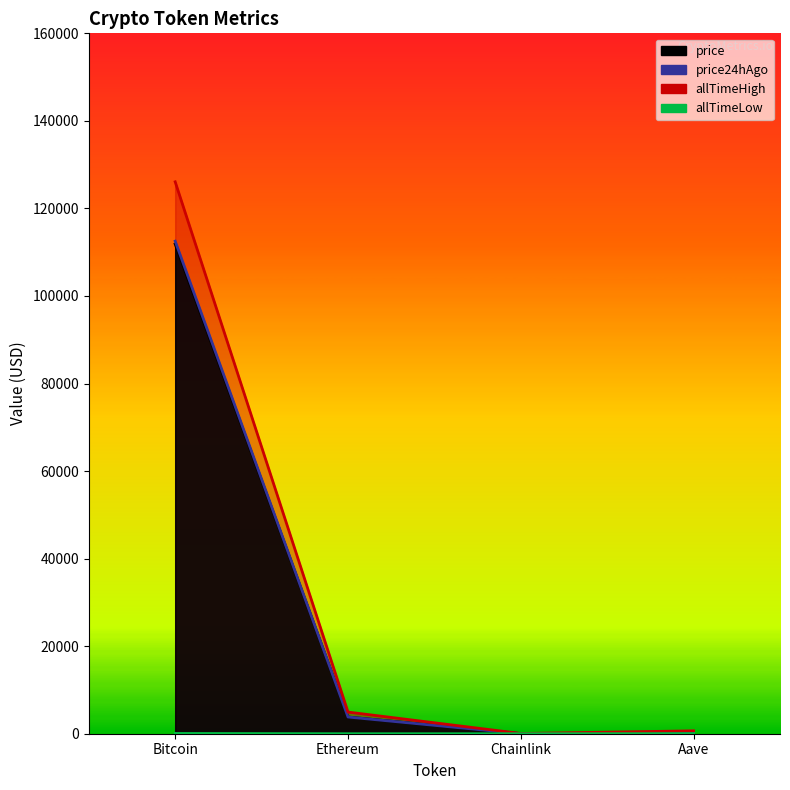

How many lines are shown in the chart?

4